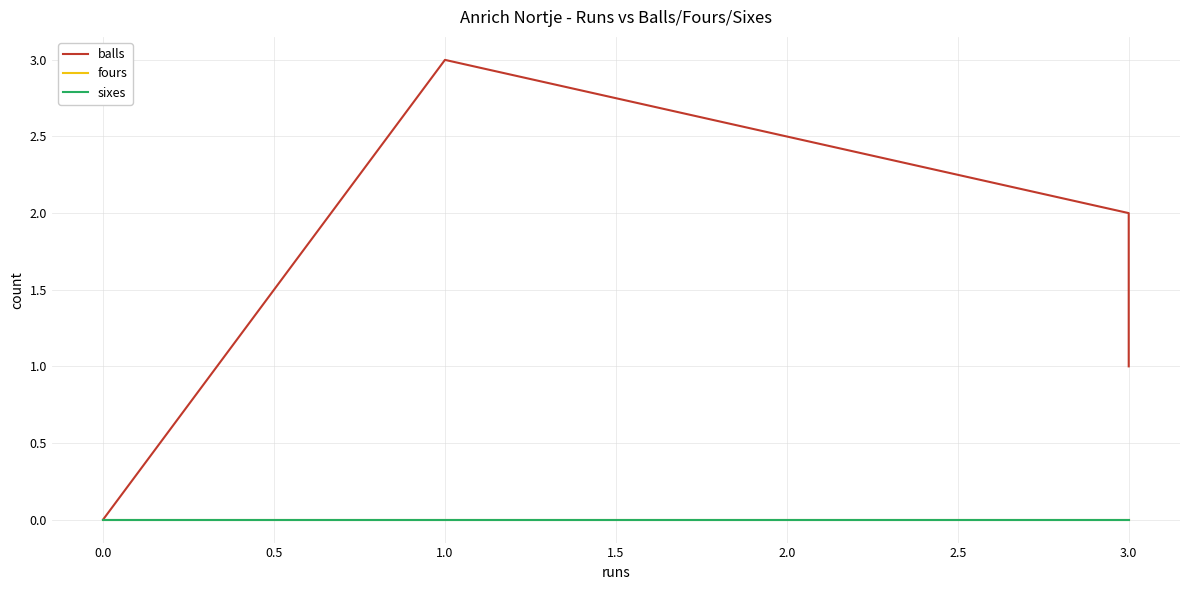

What is the difference between the maximum and second lowest values in the balls series?

3